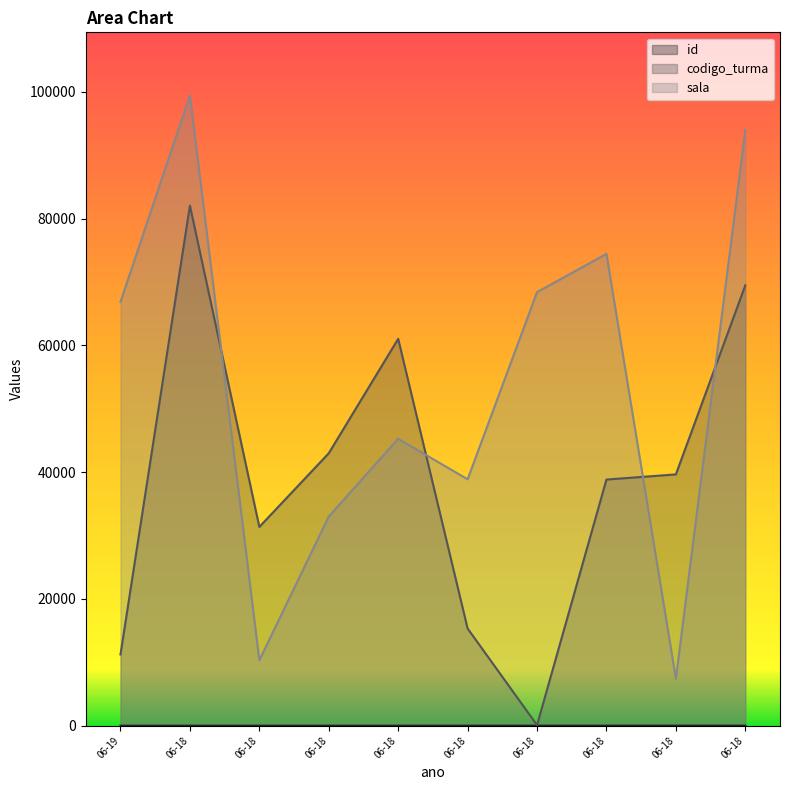

True or false: id and codigo_turma intersect in this chart.

False